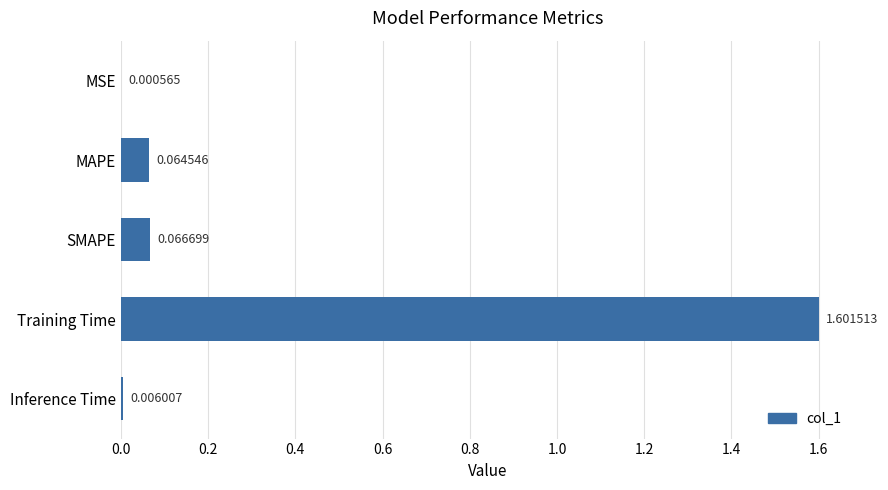

Are the bars horizontal?

Yes